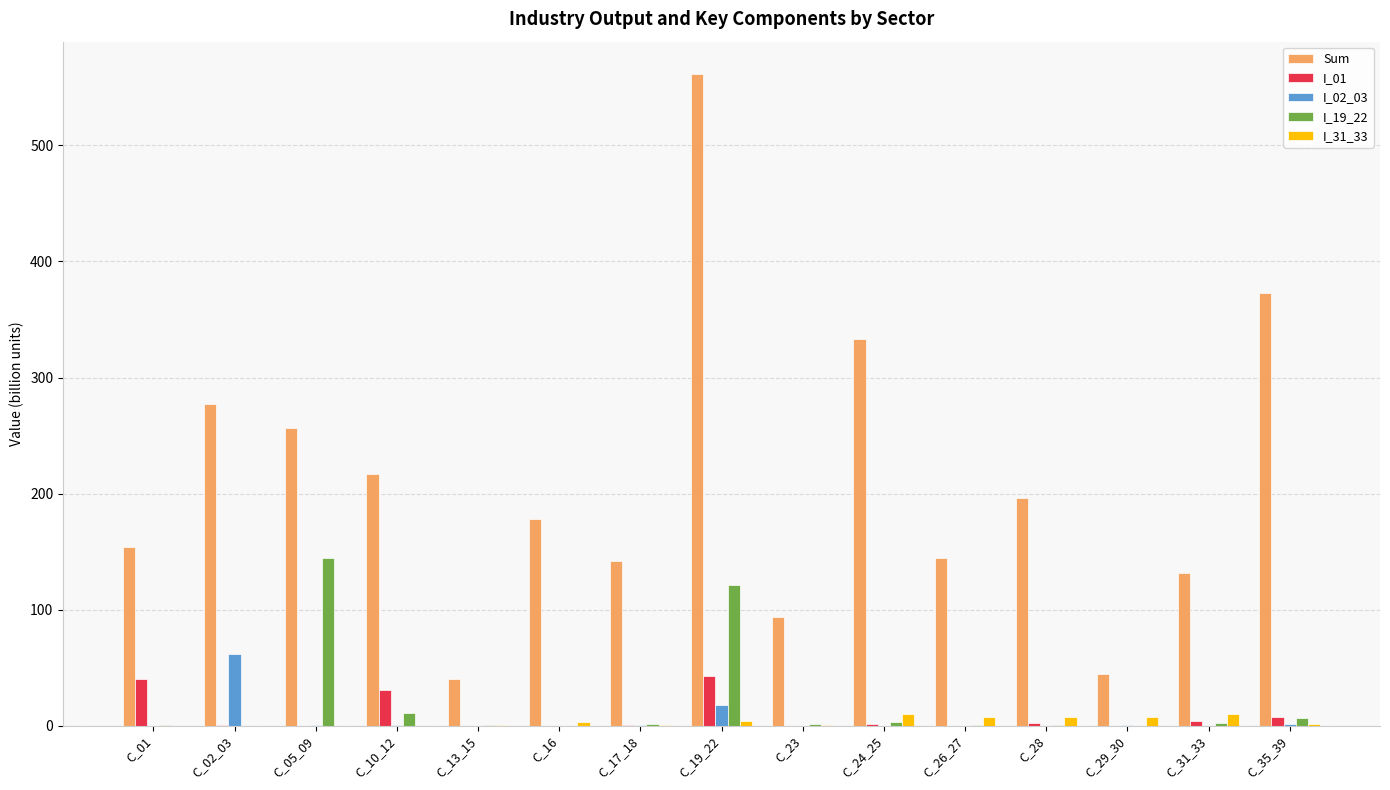

At which category is the sum across all series the highest?

C_19_22